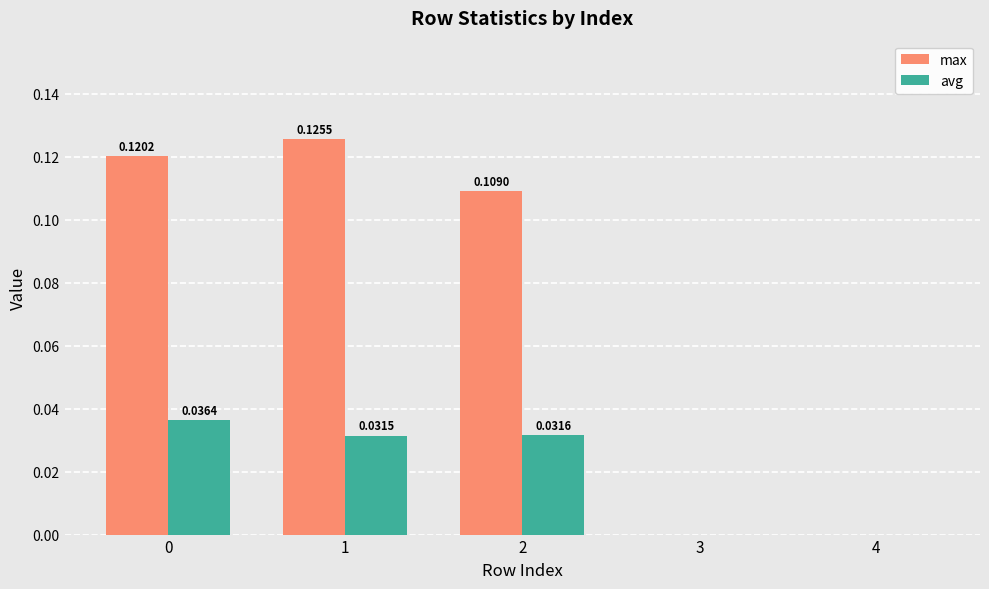

Is it true that max equals 0.0 at 1?

False